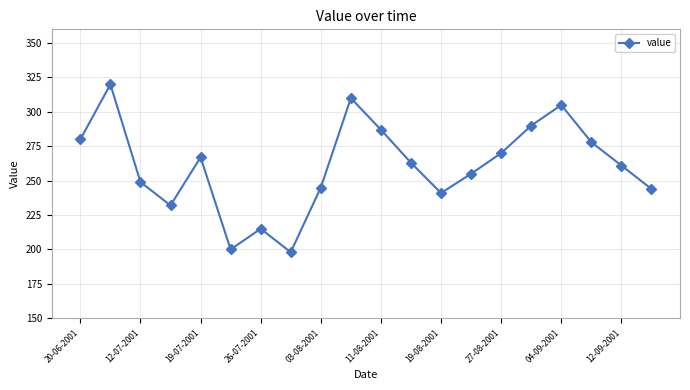

True or false: the data has more than 0 interior local peaks.

True